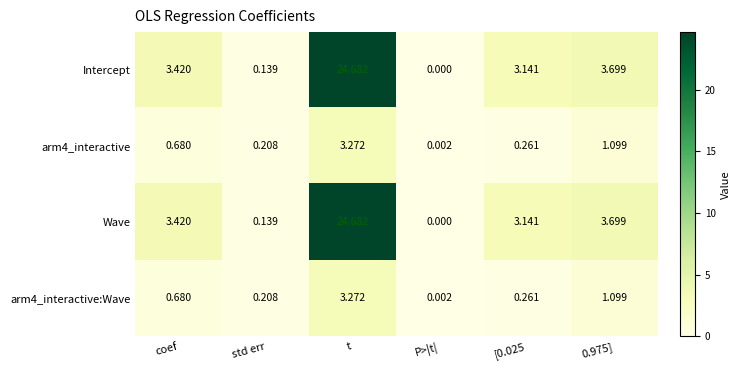

At which label does arm4_interactive:Wave reach its peak?

t